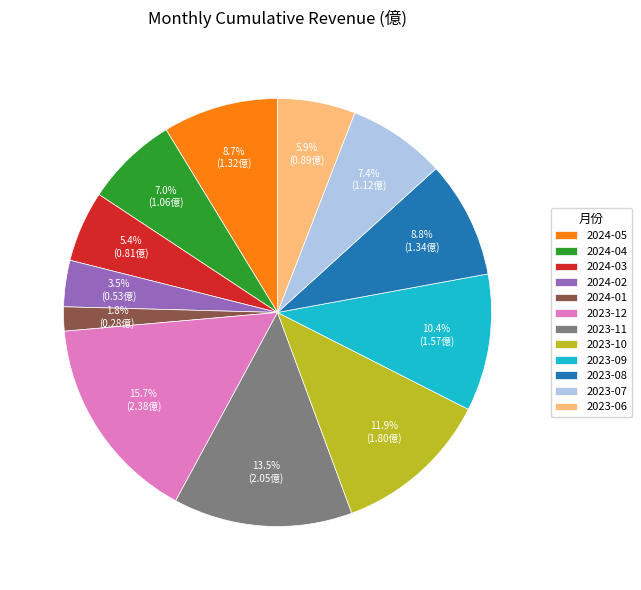

Between 2024-02 and 2023-12, which is larger?

2023-12